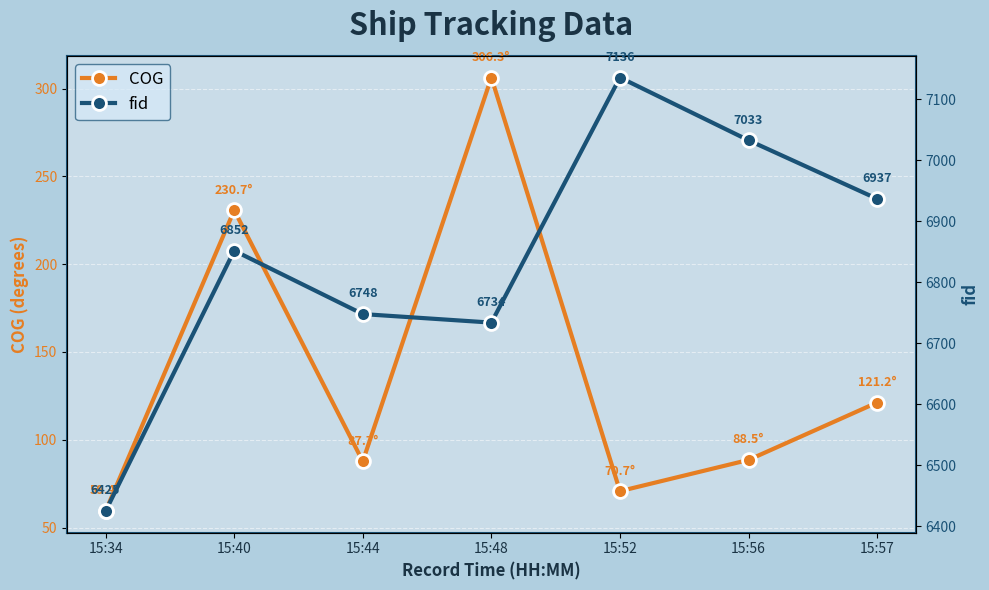

List the labels in order of fid value, largest first.

15:52, 15:56, 15:57, 15:40, 15:44, 15:48, 15:34